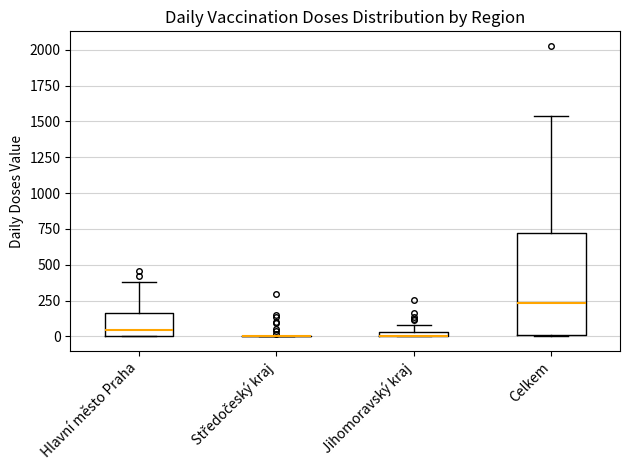

Which box is the tallest, from its lower edge to its upper edge?

Celkem